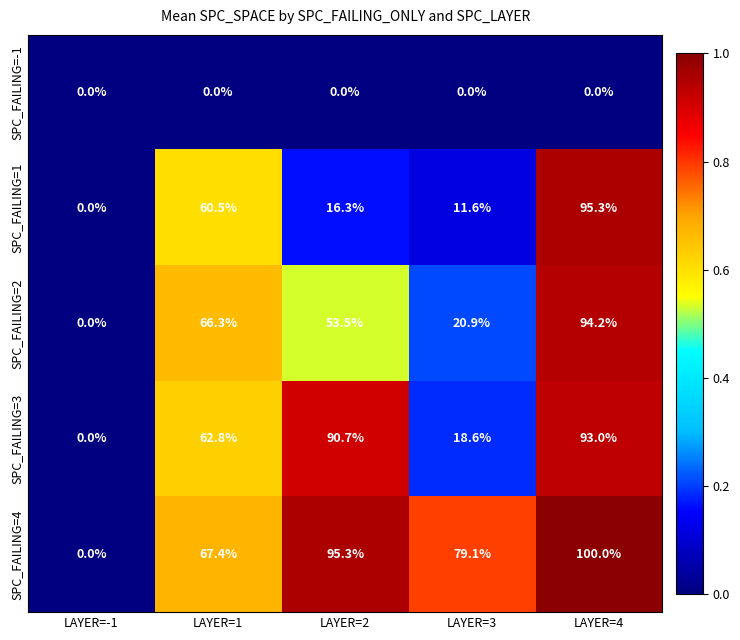

Reading left to right, extract all data points from this chart.

SPC_FAILING=-1: 0.0	0.0	0.0	0.0	0.0
SPC_FAILING=1: 0.0	60.5	16.3	11.6	95.3
SPC_FAILING=2: 0.0	66.3	53.5	20.9	94.2
SPC_FAILING=3: 0.0	62.8	90.7	18.6	93.0
SPC_FAILING=4: 0.0	67.4	95.3	79.1	100.0